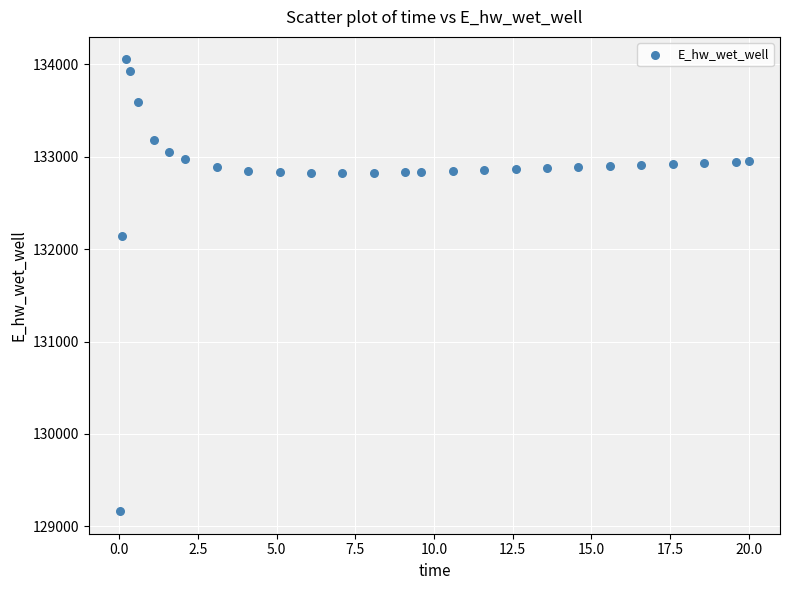

What is the range of Y values (max minus min)?

4890.4